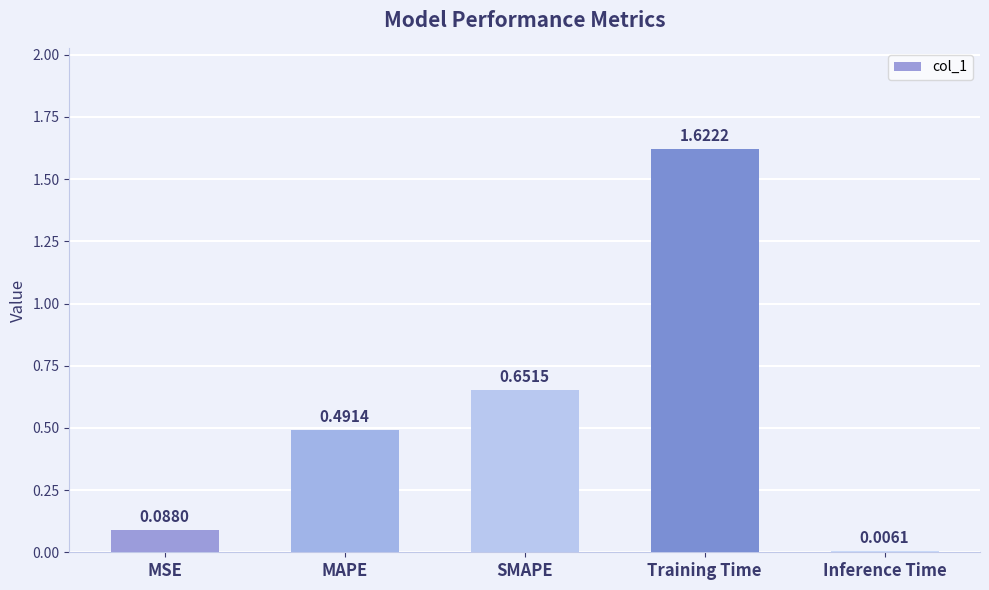

Rank the categories by value from highest to lowest.

Training Time, SMAPE, MAPE, MSE, Inference Time